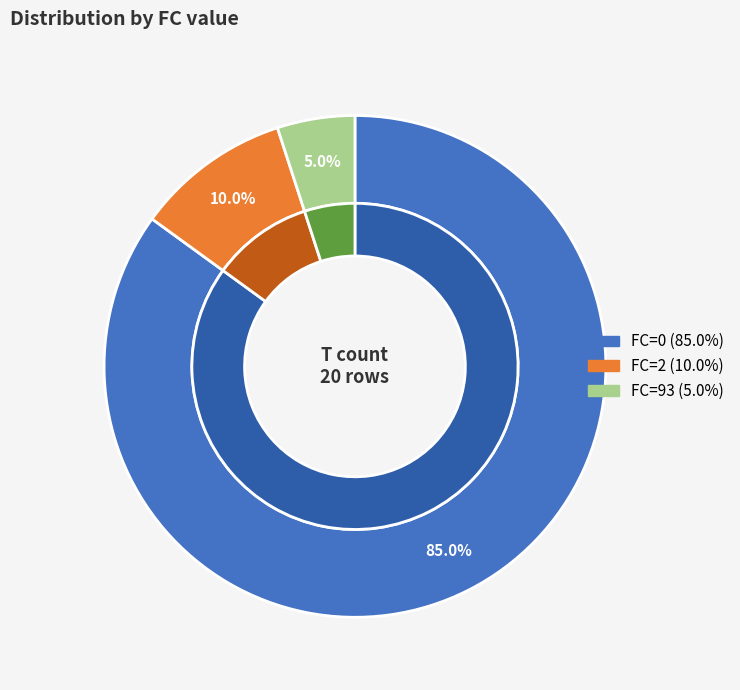

To the nearest percent, what percentage of the pie is FC=0?

85%